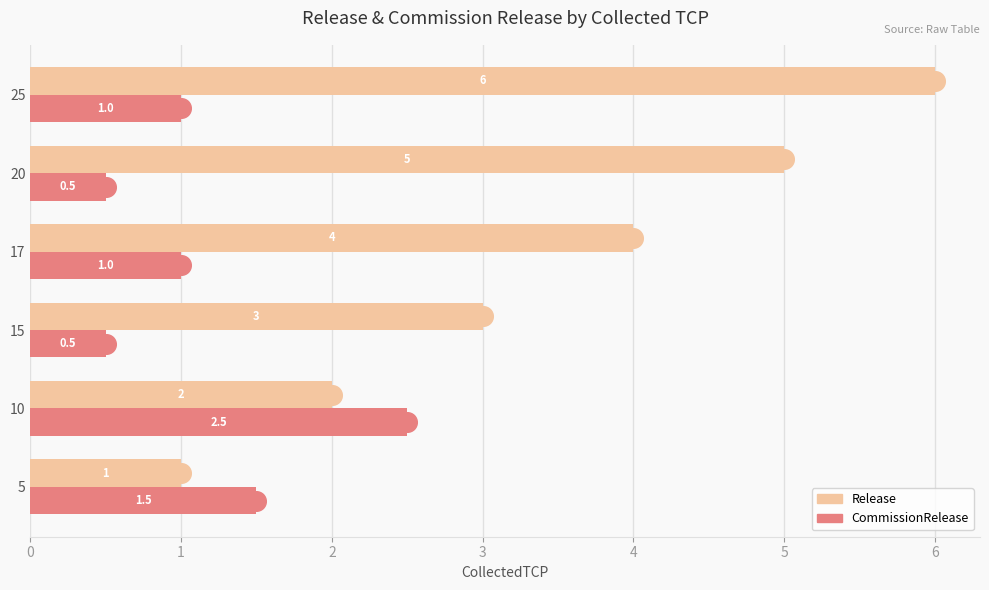

At how many categories does at least one series exceed 4?

2